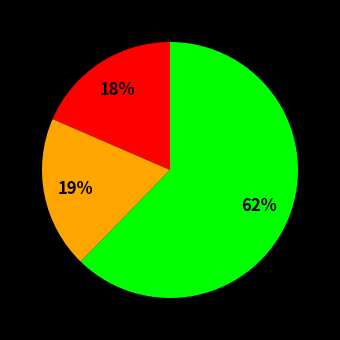

How many segments does this pie chart have?

3